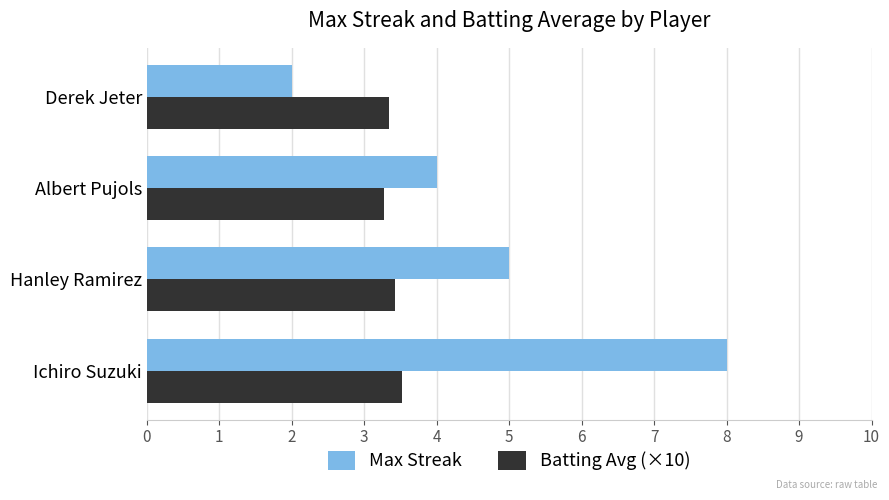

Which series has the widest spread of values?

Max Streak